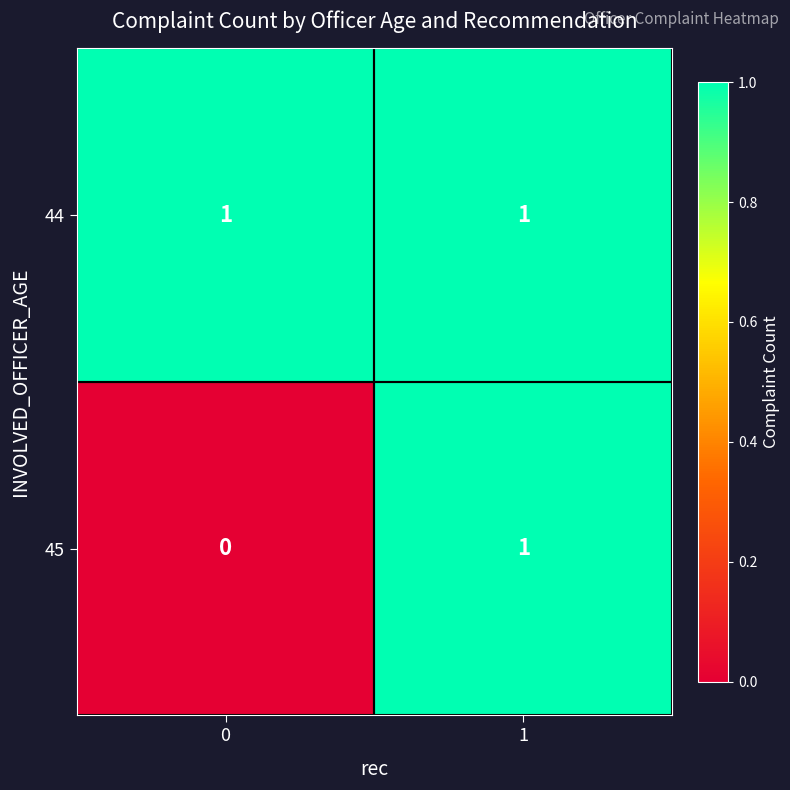

Which series has the largest total across all categories?

44